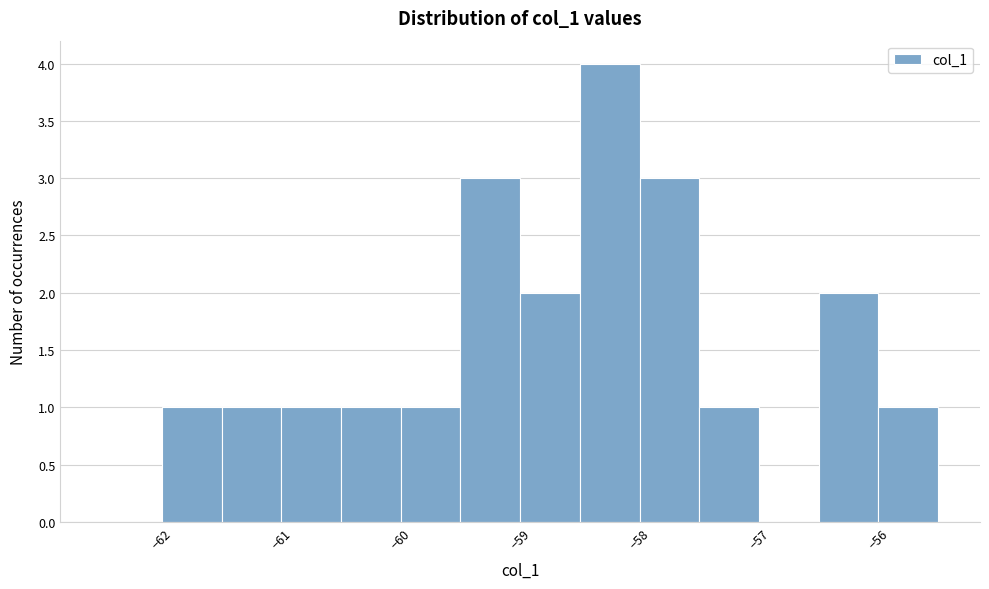

Over which range of the x-axis is the bar tallest?

-58.5 to -58.0